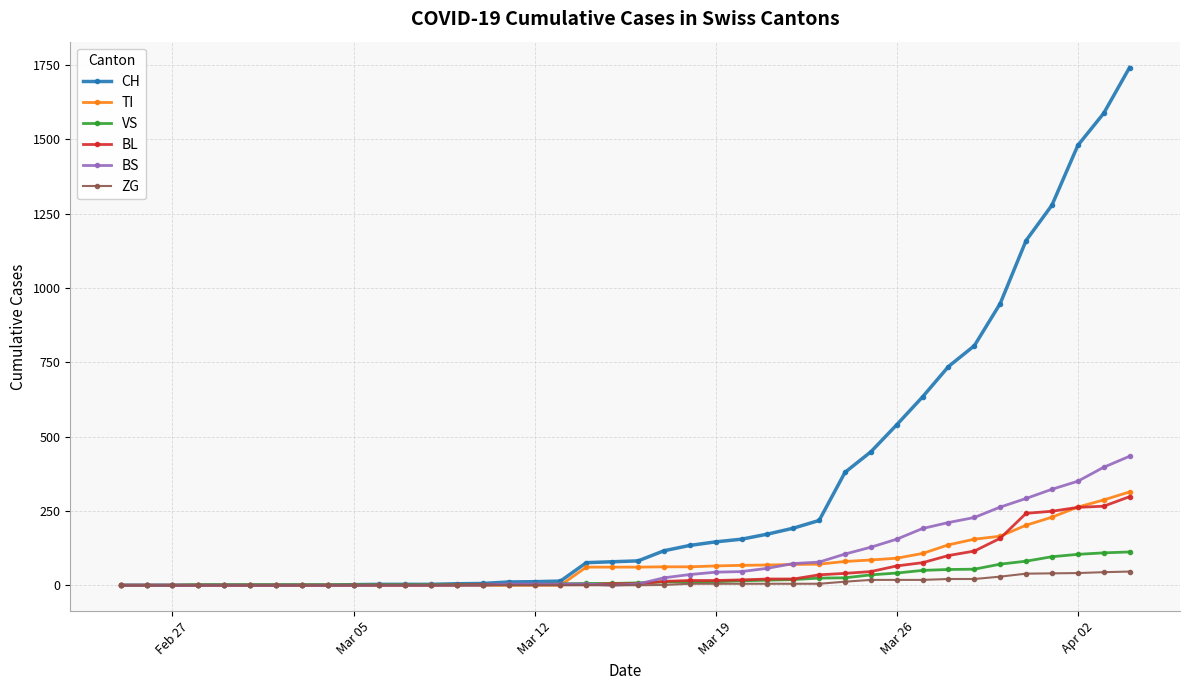

Which series has the largest total across all categories?

CH